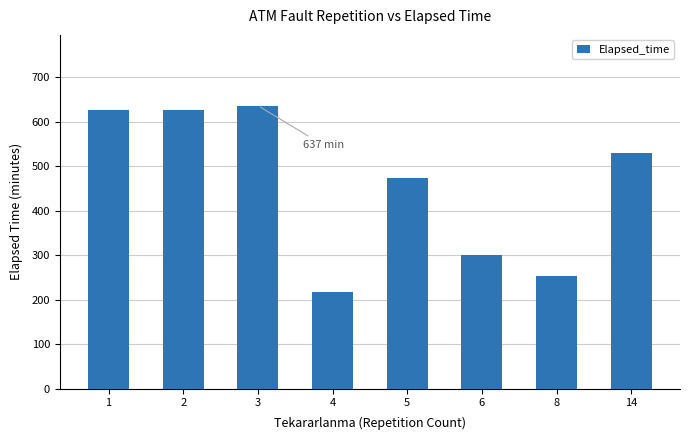

How many data points are less than 530?

4